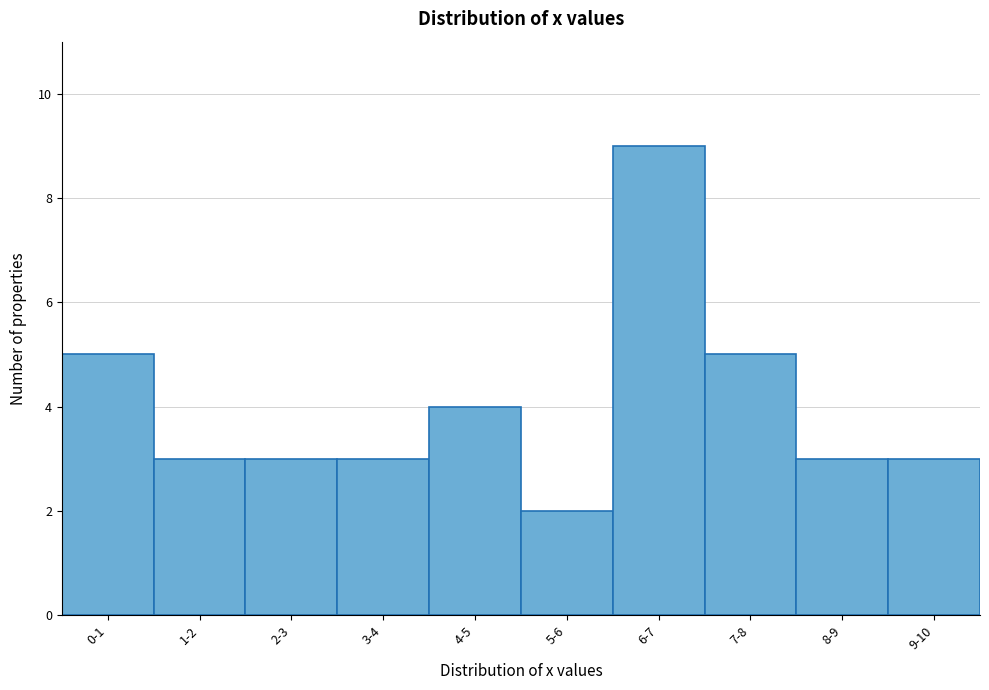

Reading right to left, what are all the values shown in this chart?

9-10=3	8-9=3	7-8=5	6-7=9	5-6=2	4-5=4	3-4=3	2-3=3	1-2=3	0-1=5